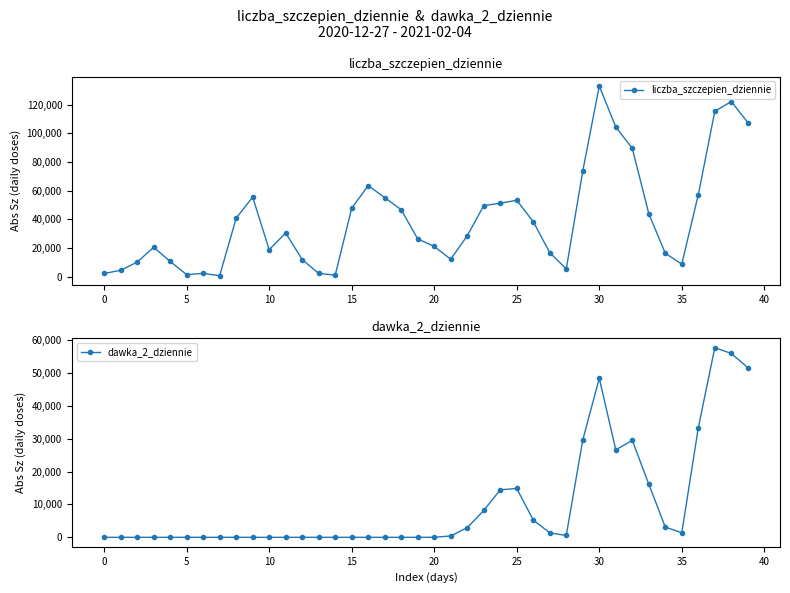

At how many categories does at least one series exceed 59500?

8